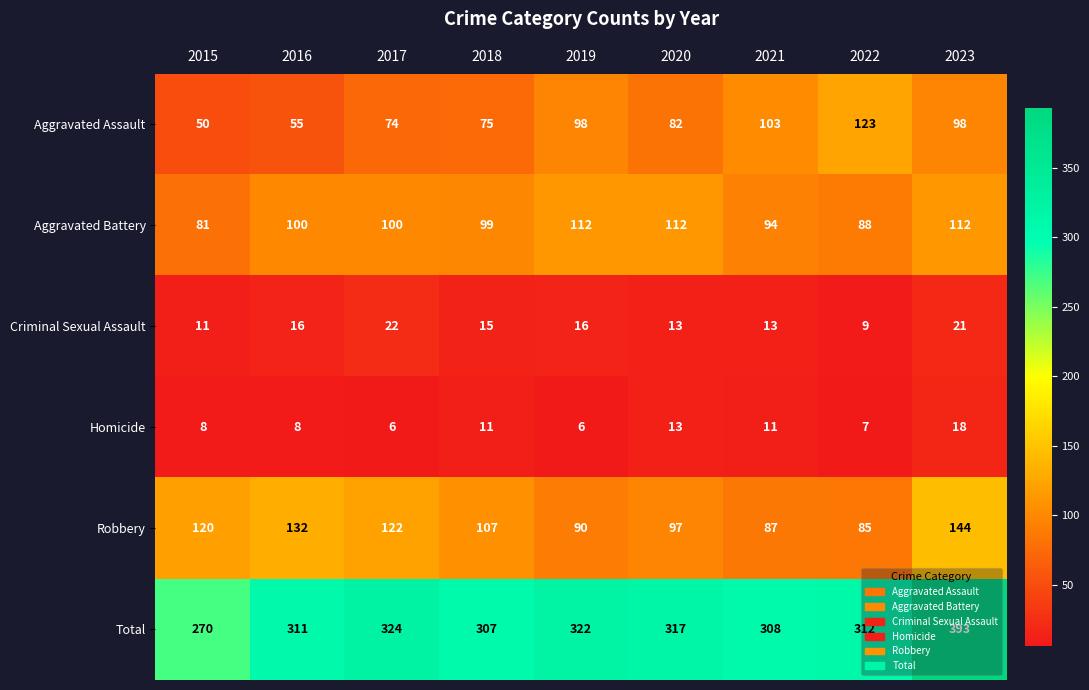

Where is Robbery nearest to the value 114?

2015